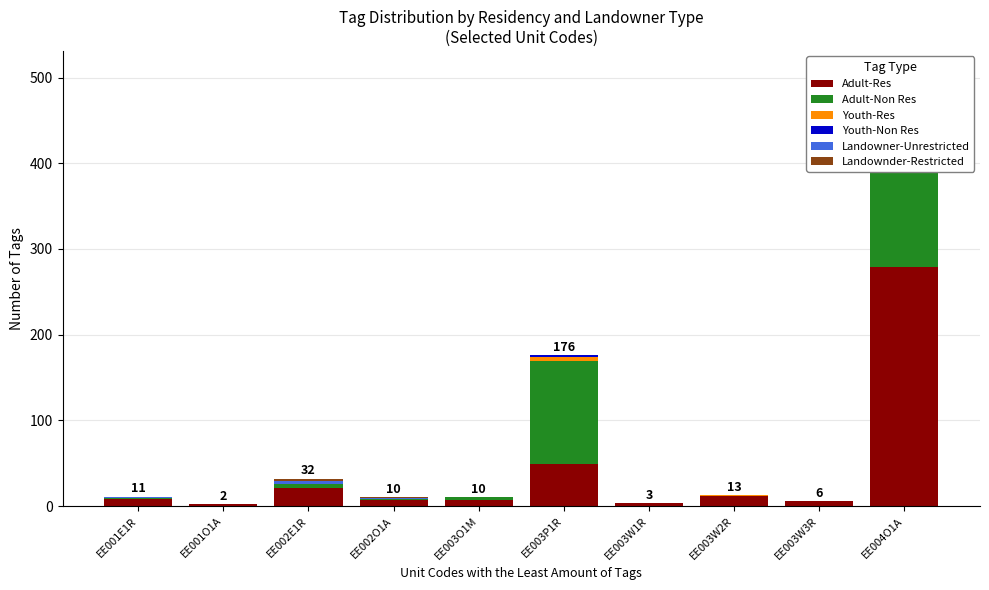

Does the chart contain any negative values?

No